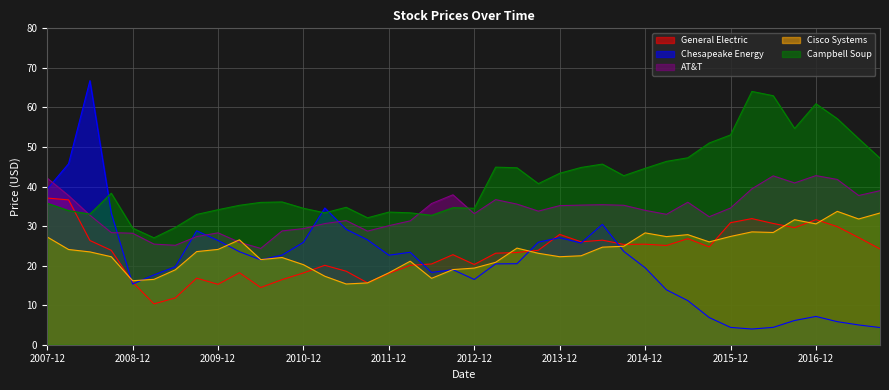

How many lines are shown in the chart?

5